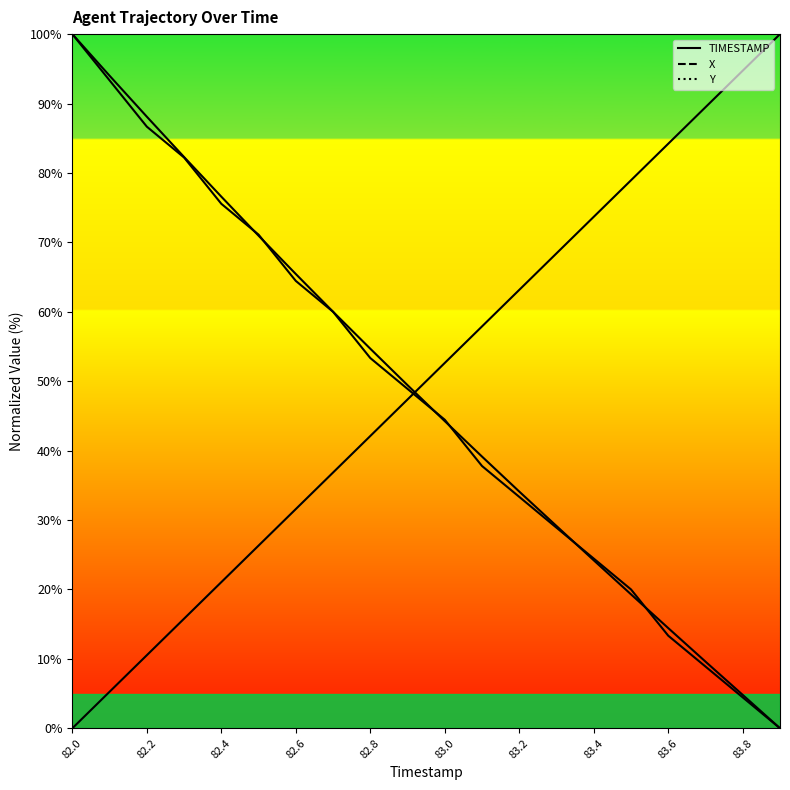

Rank the series by their maximum value, from lowest to highest.

TIMESTAMP, X, Y